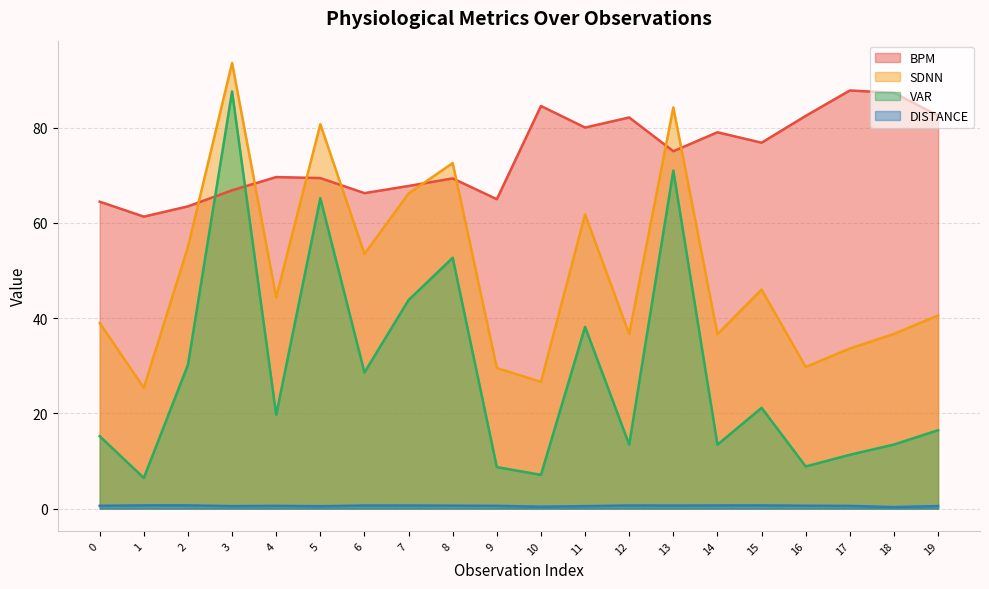

How many series are shown in this chart?

4